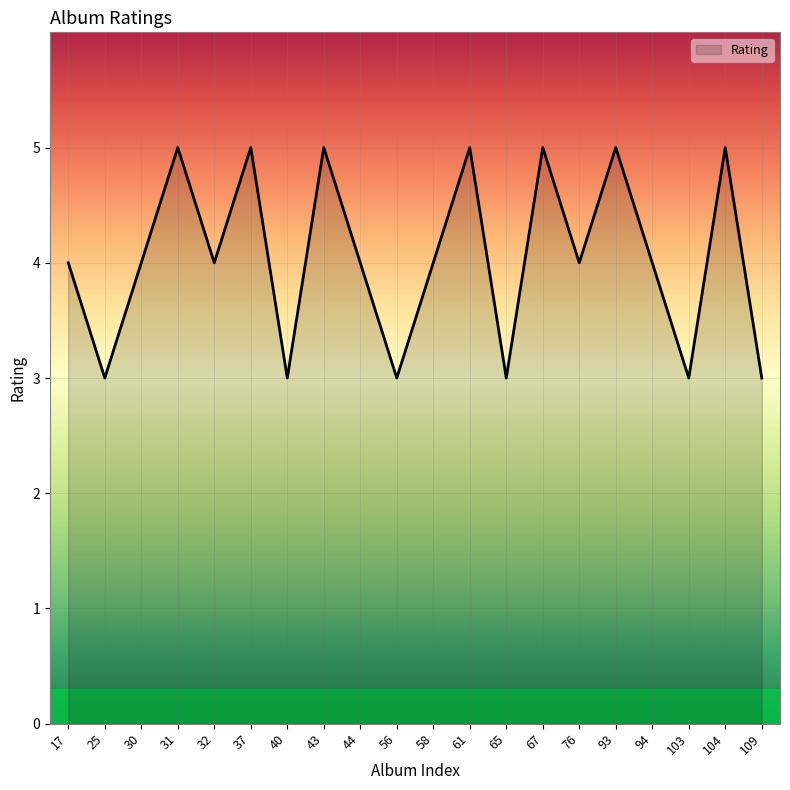

What is the minimum value shown in the chart?

3